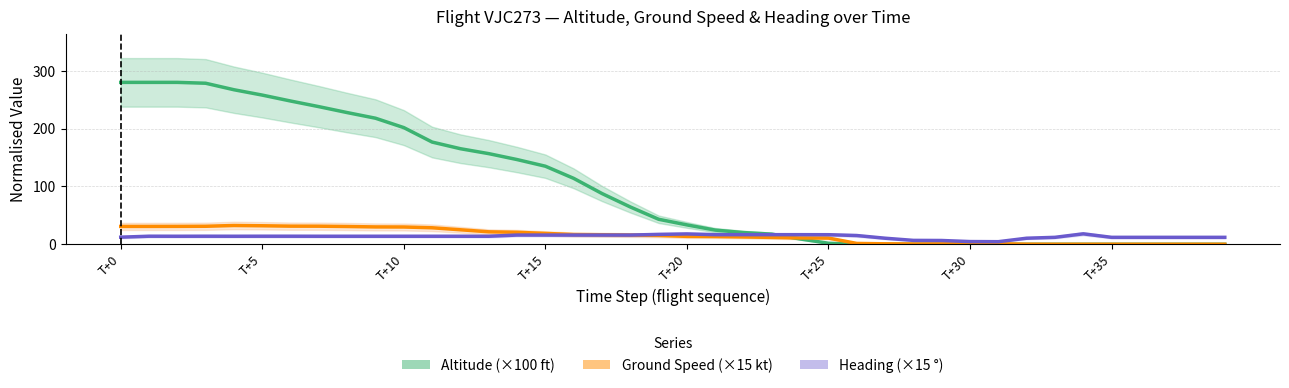

What is the value of the Altitude (×100 ft) point at the 23rd from the left?

20.2